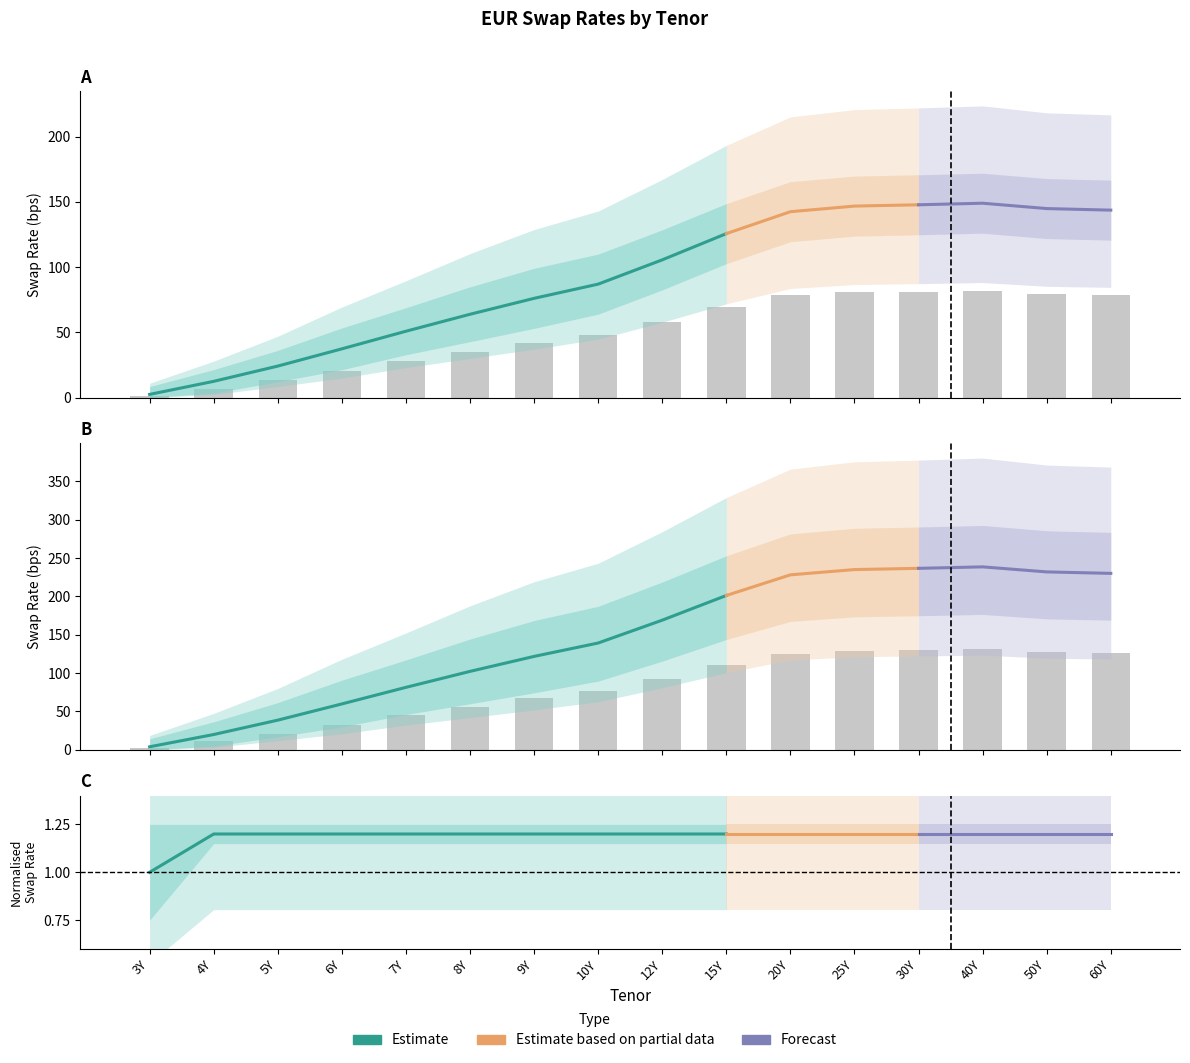

Rank the categories by Swap Rate value from highest to lowest.

40Y, 30Y, 25Y, 50Y, 60Y, 20Y, 15Y, 12Y, 10Y, 9Y, 8Y, 7Y, 6Y, 5Y, 4Y, 3Y